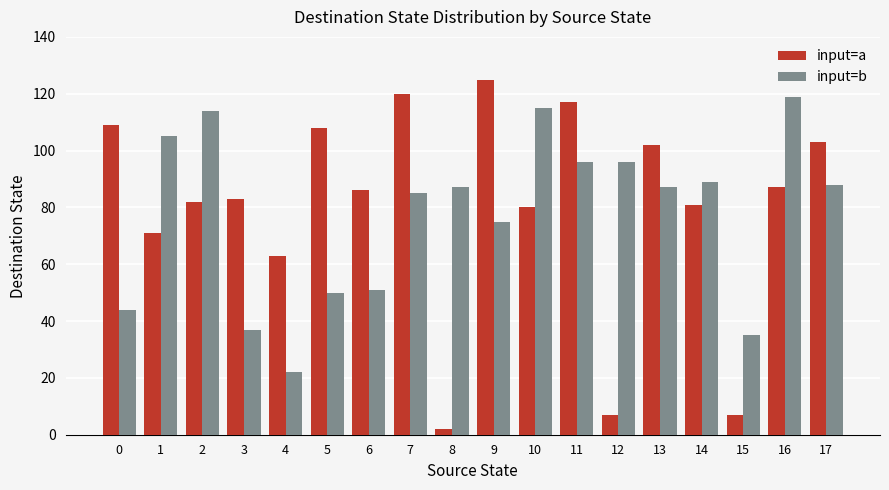

At how many categories does at least one series exceed 14?

18